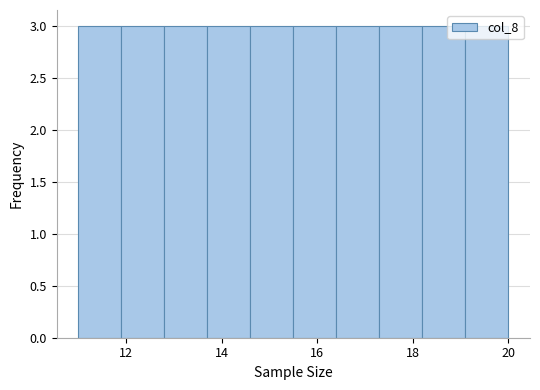

Reading left to right, transcribe this chart: for each bar, give the range it covers on the x-axis and its height. Neither the bar edges nor the heights are printed on the chart, so give them approximately, as read against the axes.

11.0 to 11.9: 3
11.9 to 12.8: 3
12.8 to 13.7: 3
13.7 to 14.6: 3
14.6 to 15.5: 3
15.5 to 16.4: 3
16.4 to 17.3: 3
17.3 to 18.2: 3
18.2 to 19.1: 3
19.1 to 20.0: 3